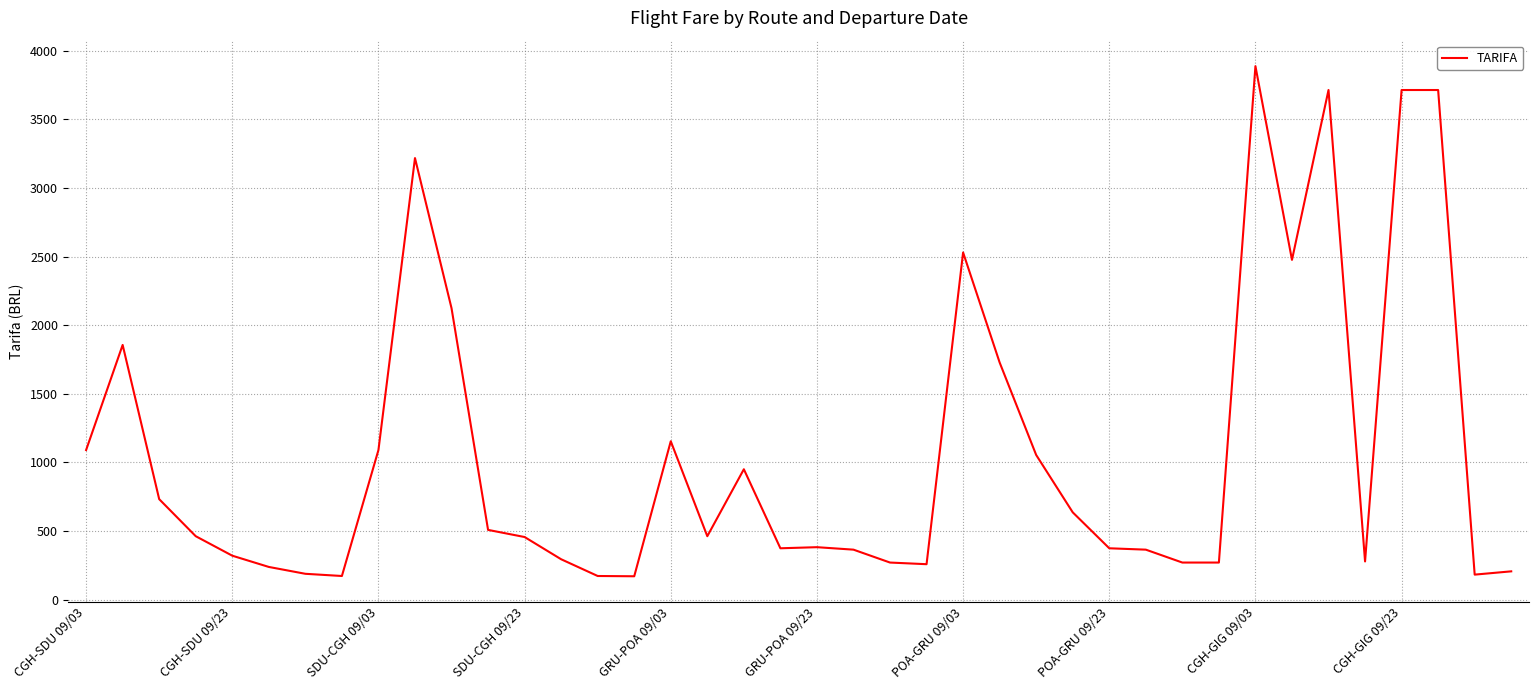

How many points are lower than both their immediate neighbors (excluding endpoints)?

8